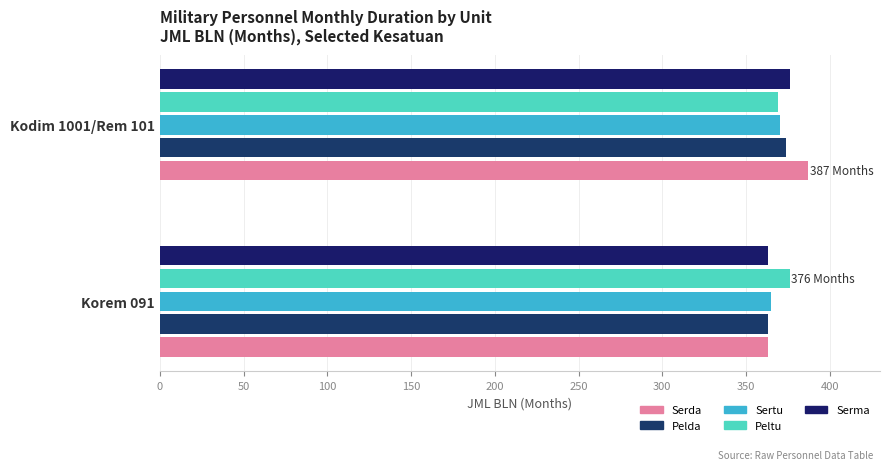

Which series has the largest range (max minus min)?

Serda